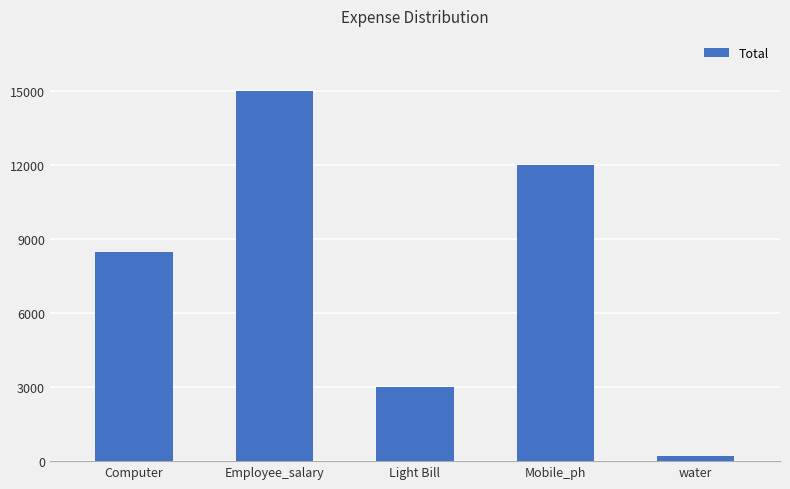

Count the values in the range 3000 to 12000.

3